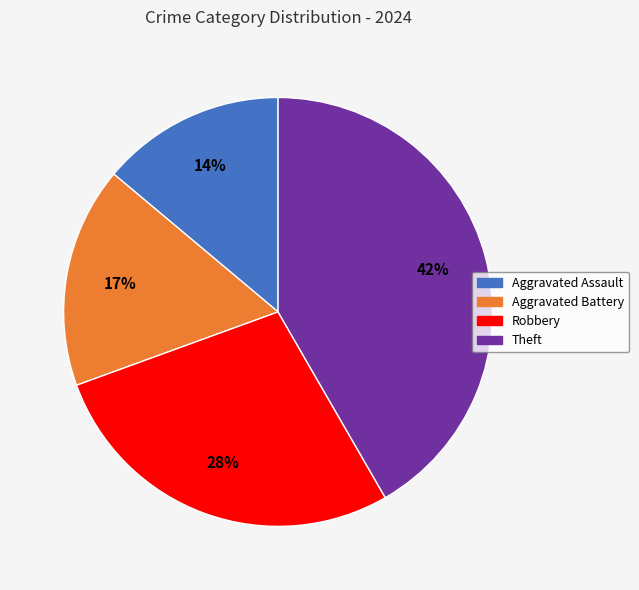

To the nearest percent, what is the average slice percentage?

25%